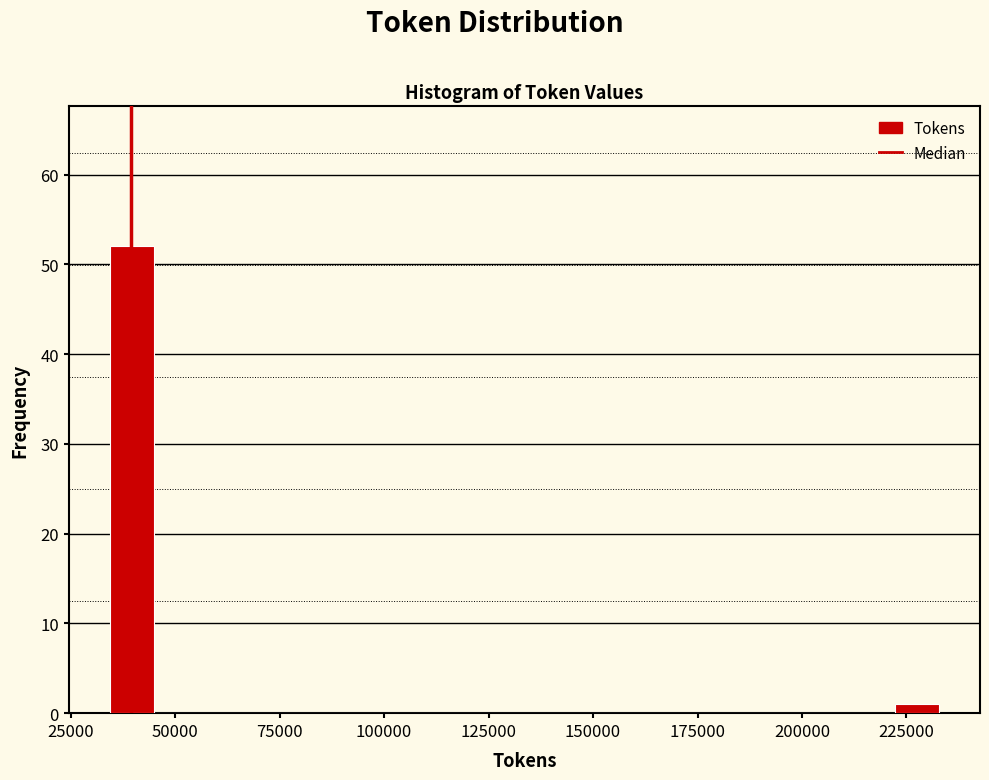

Read against the x-axis, roughly where is the centre of the tallest bar?

40000